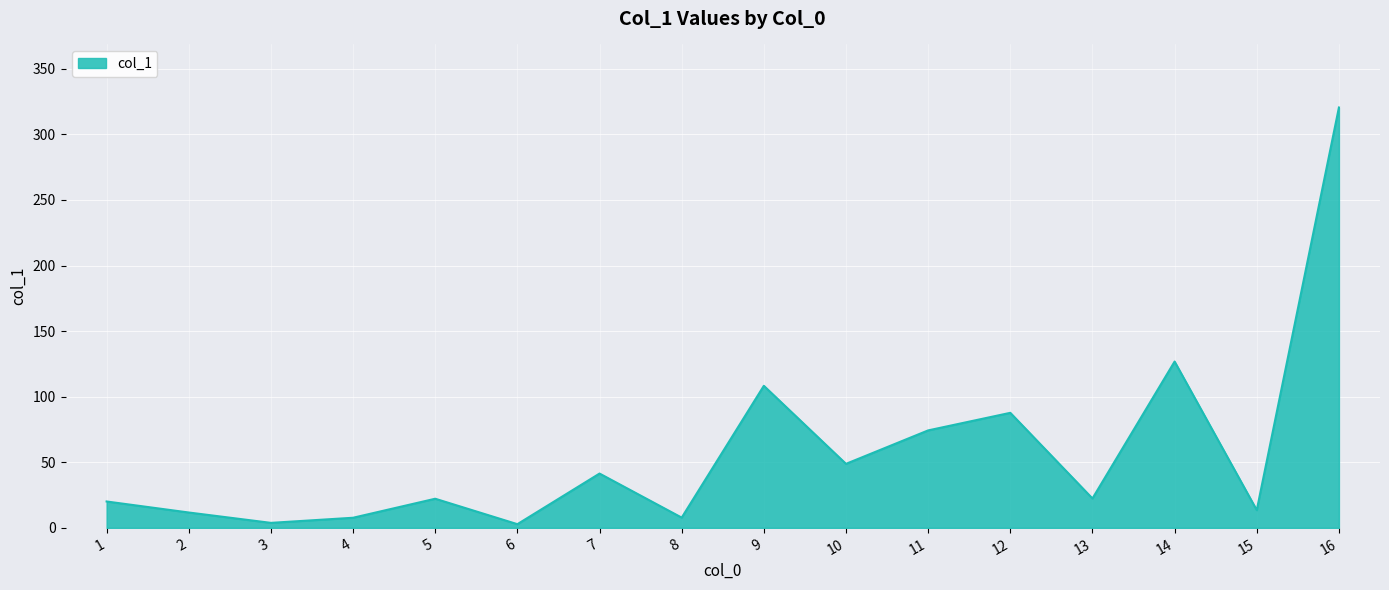

The value at 14 is 43.3. True or false?

False